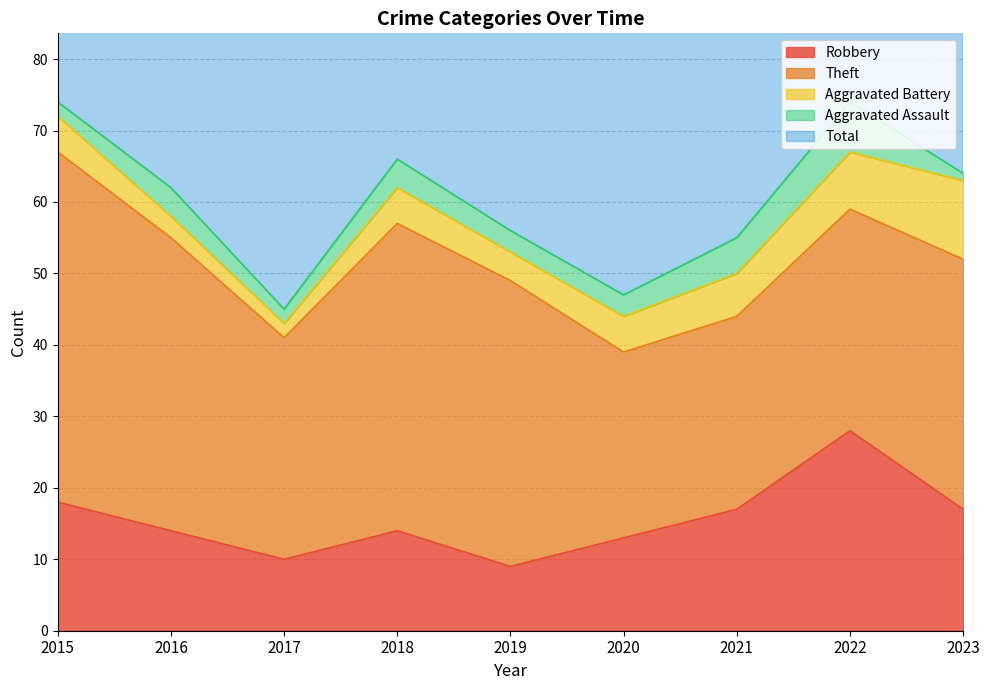

The Robbery series shows 45 at 2022. True or false?

False